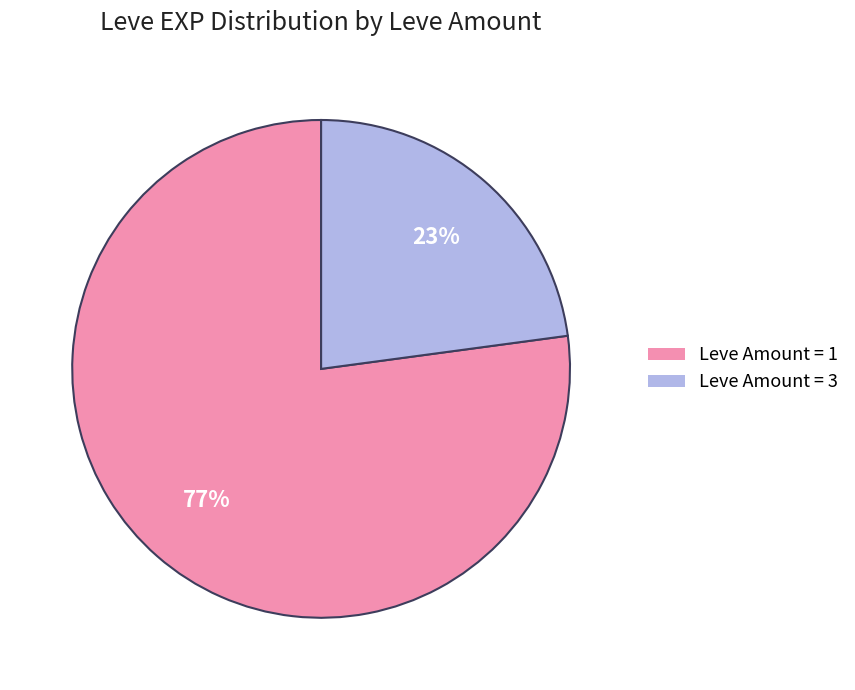

To the nearest percent, what is the difference between the largest and smallest slice percentages?

54%